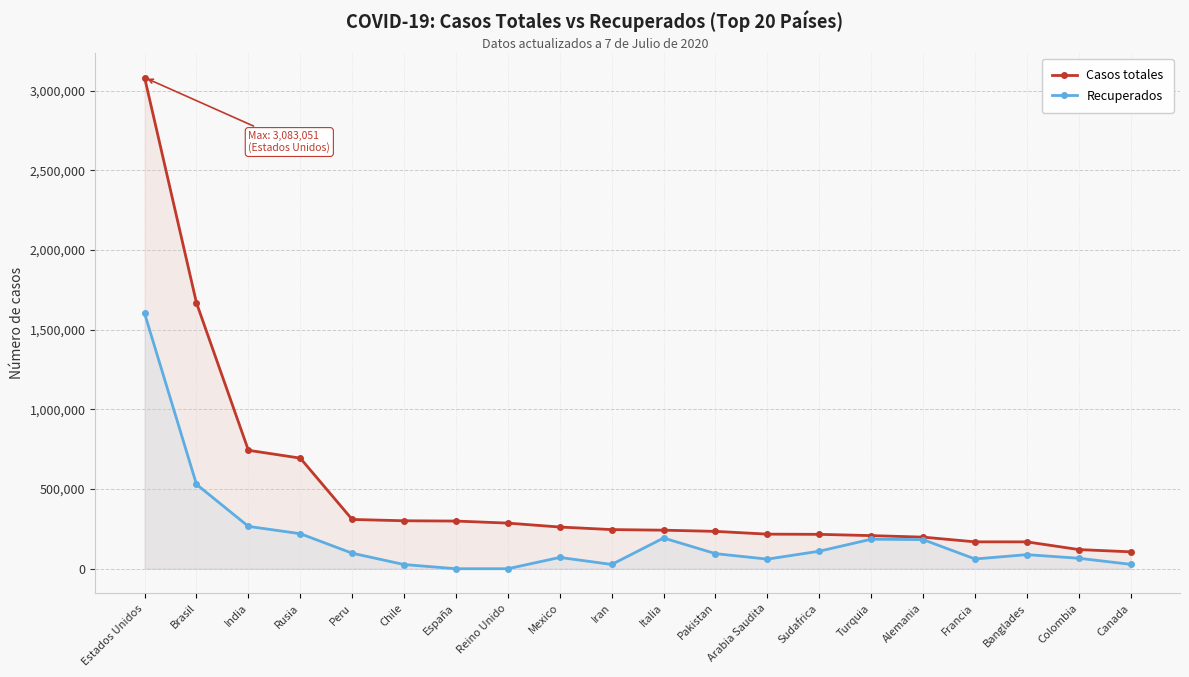

What position from the left is Francia?

17